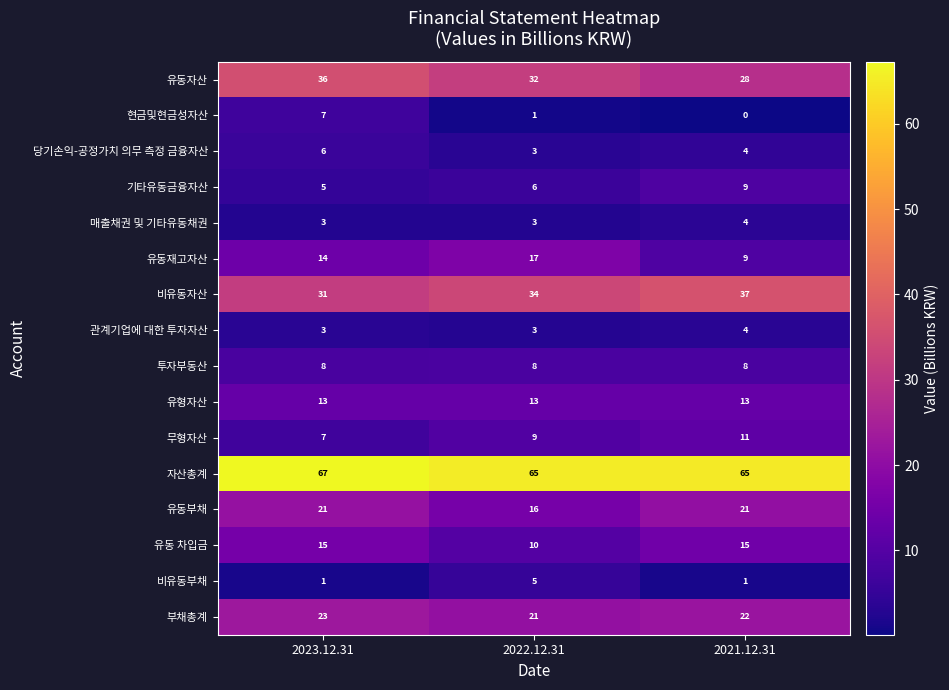

What is the total value across all series at 2021.12.31?

251